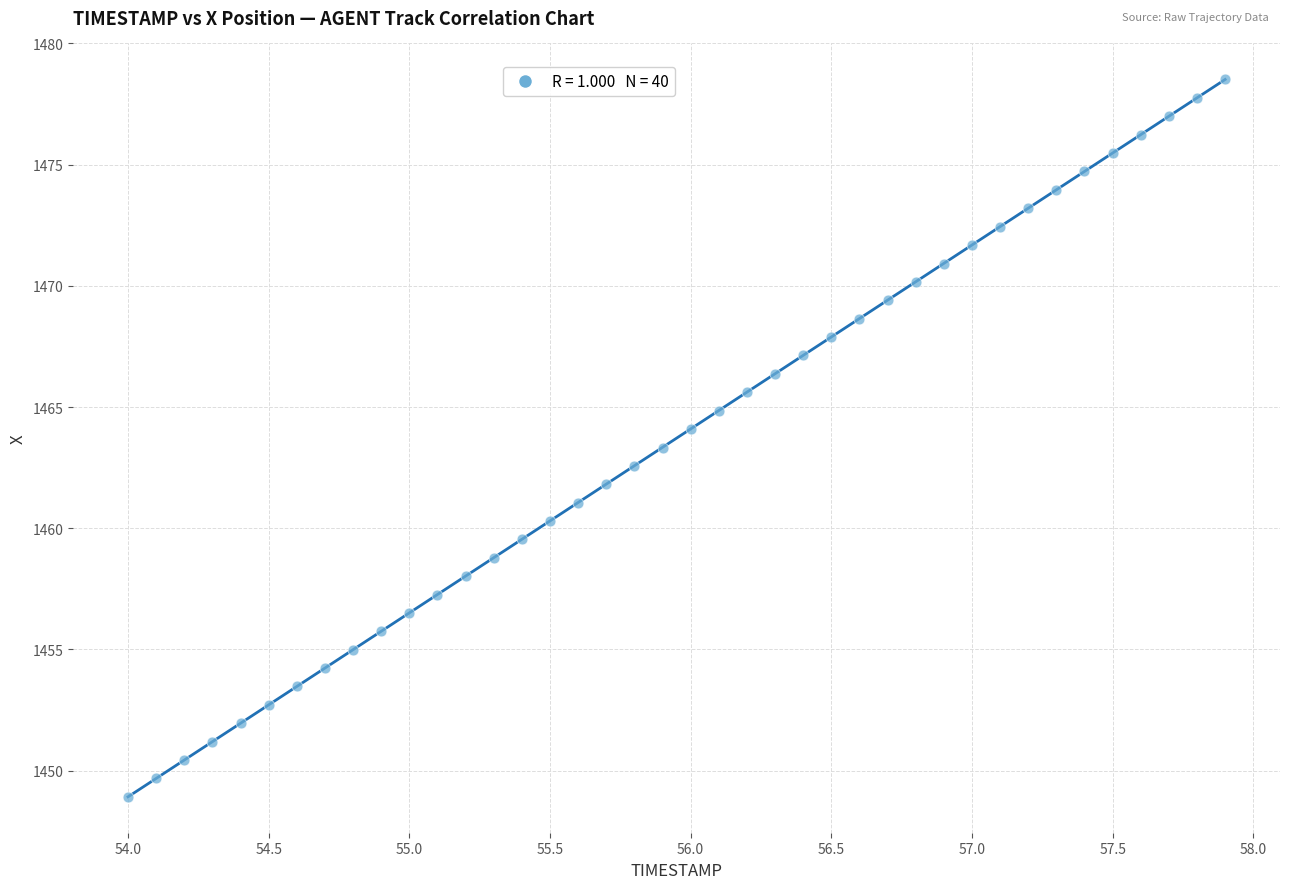

What is the range of Y values (max minus min)?

29.6